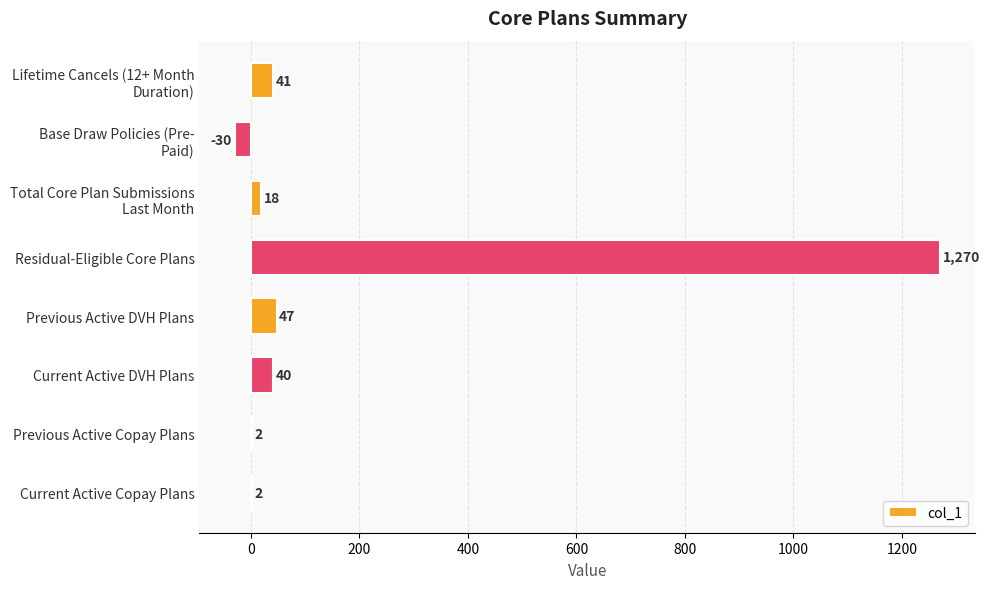

The value at Previous Active DVH Plans is 47. True or false?

True